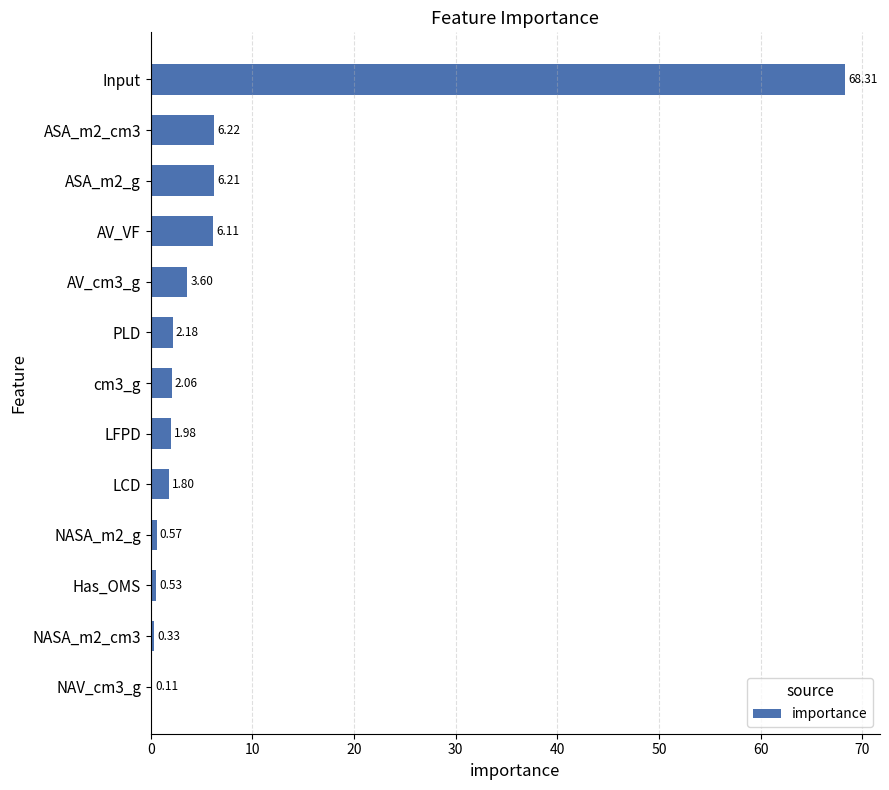

What is the sum of all values?

100.0